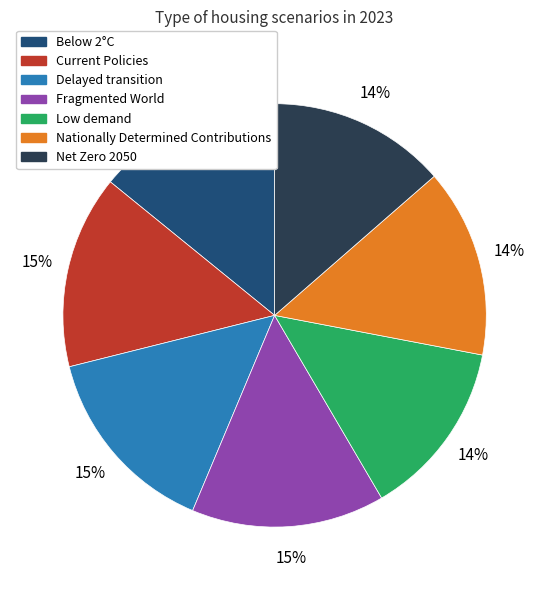

True or false: Below 2°C accounts for 14% of the total.

True